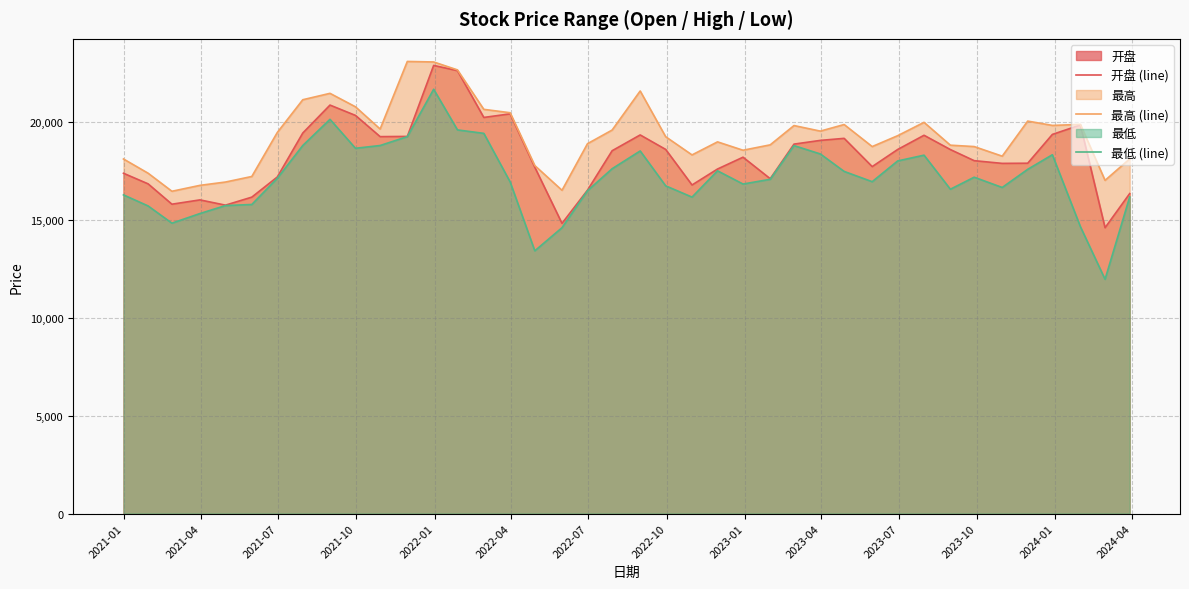

Rank the series by their average value, from lowest to highest.

最低 (line), 开盘 (line), 最高 (line)